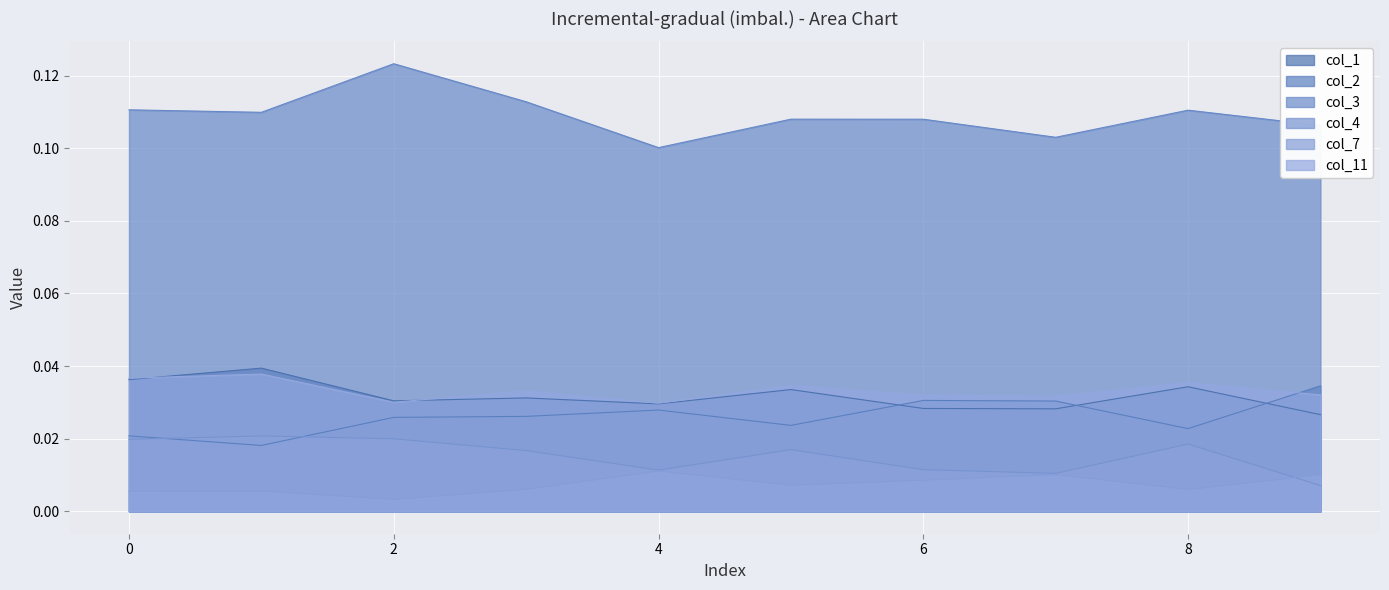

Where is col_4 nearest to the value 0?

9